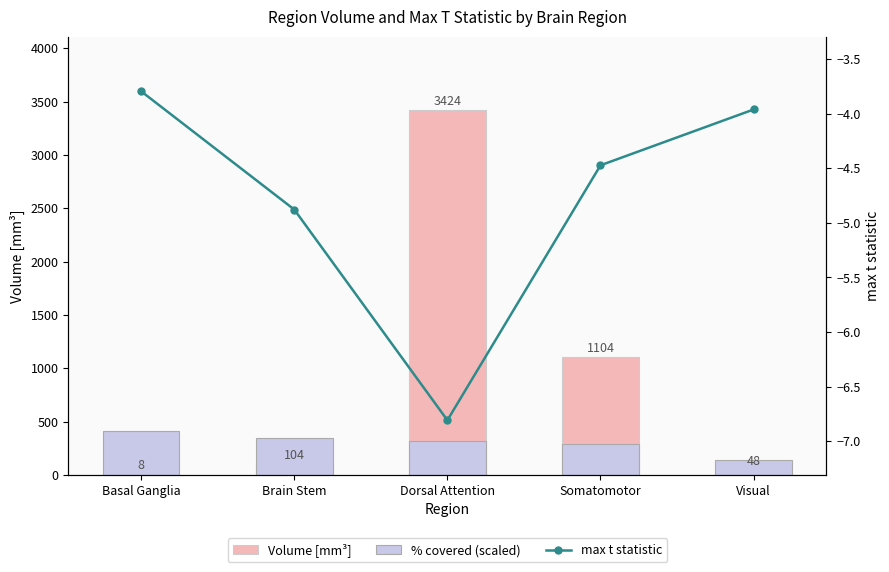

How many series are shown in this chart?

3